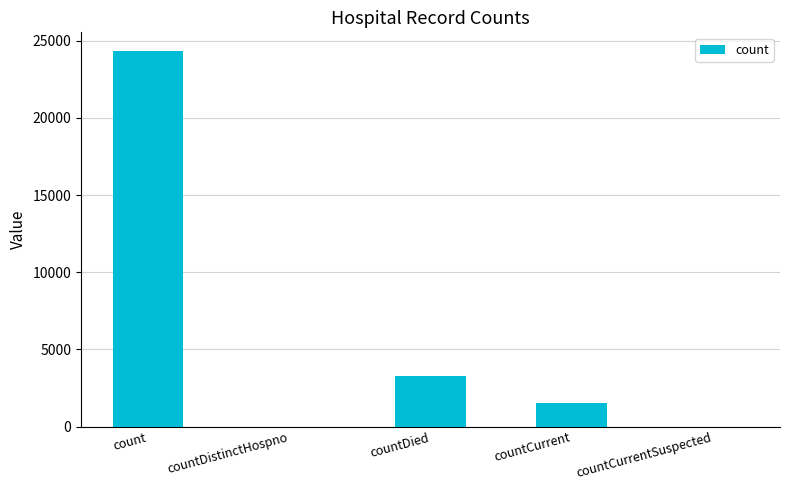

Reading right to left, list all the values displayed in this chart.

countCurrentSuspected=0	countCurrent=1512	countDied=3267	countDistinctHospno=0	count=24328